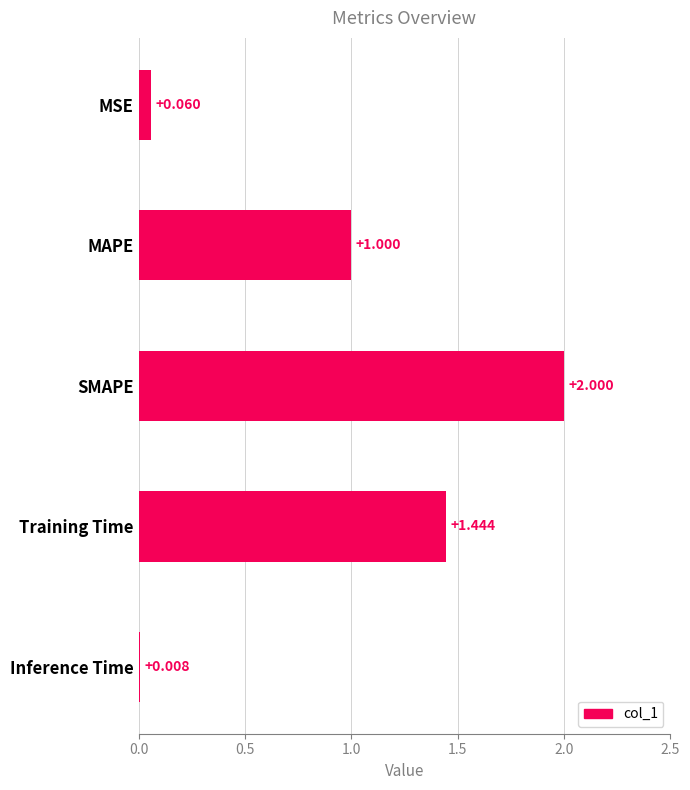

Rank the categories by value from highest to lowest.

SMAPE, Training Time, MAPE, MSE, Inference Time